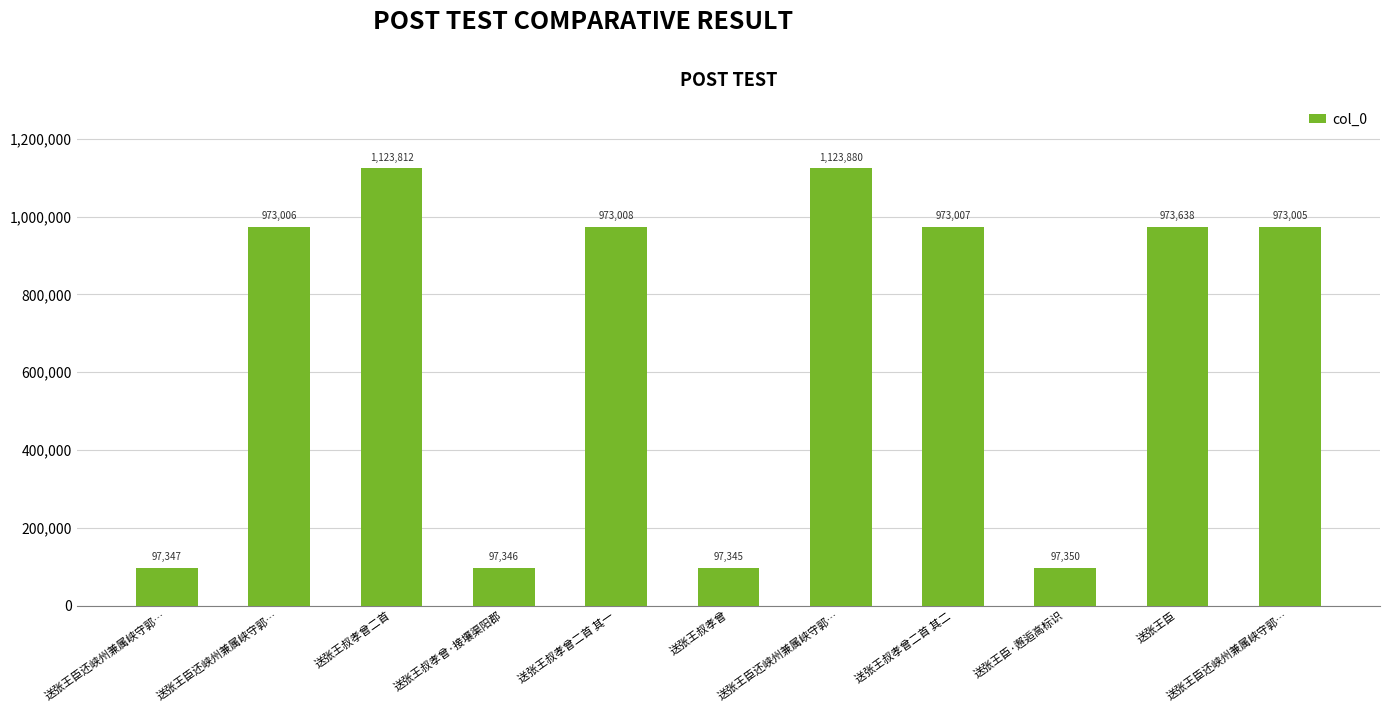

List the labels in order of value, smallest first.

送张王叔孝曾, 送张王叔孝曾·接壤渠阳郡, 送张王臣还峡州兼属峡守郭…, 送张王臣·邂逅高标识, 送张王臣还峡州兼属峡守郭…, 送张王臣还峡州兼属峡守郭…, 送张王叔孝曾二首 其二, 送张王叔孝曾二首 其一, 送张王臣, 送张王叔孝曾二首, 送张王臣还峡州兼属峡守郭…